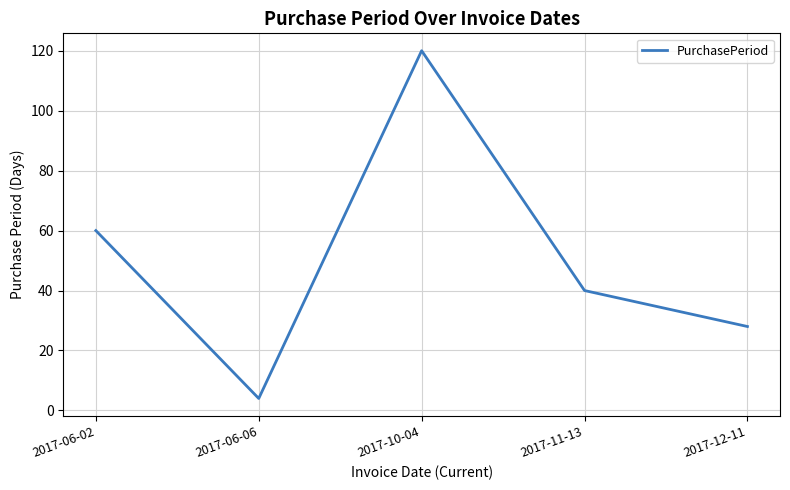

How many categories are shown in the chart?

5